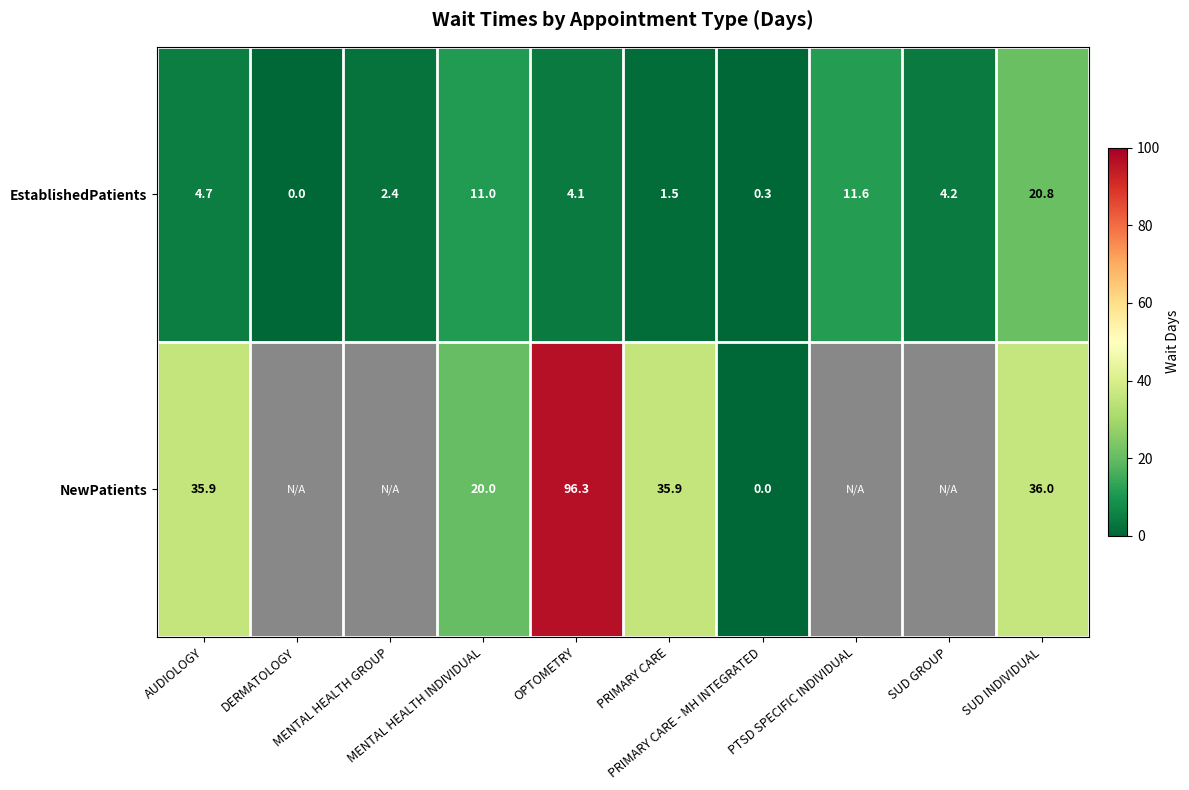

The value of EstablishedPatients at MENTAL HEALTH GROUP is 2.4. True or false?

True